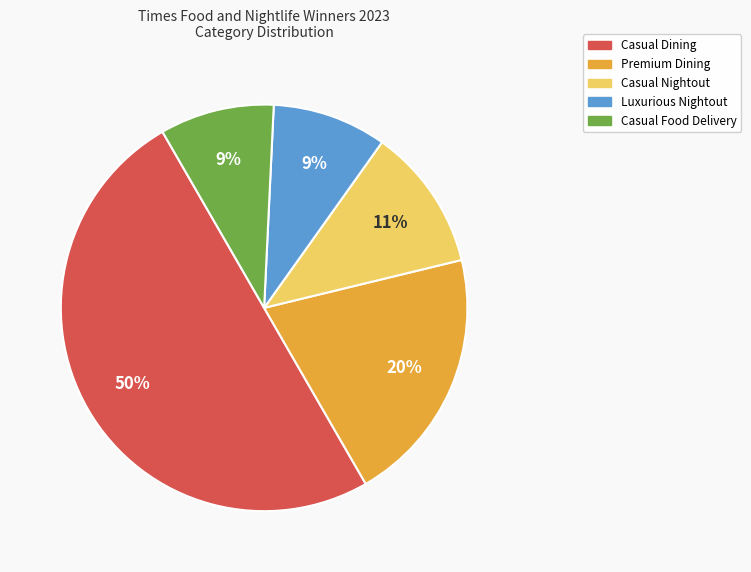

To the nearest percent, what portion does Premium Dining represent?

20%